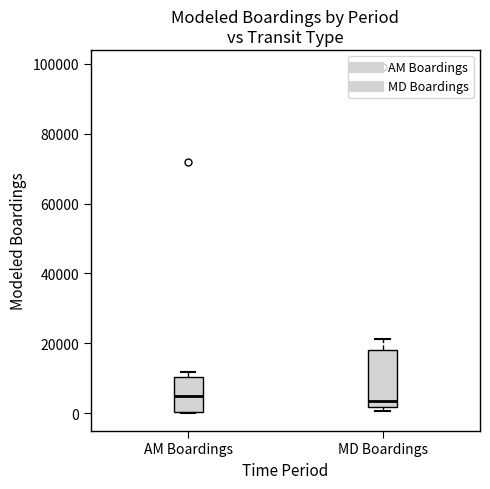

Reading left to right, read every box against the y-axis: the position of its median line, the range the box covers, and the ends of its whiskers. The values are not printed on the chart, so give them approximately, as read against the axis.

AM Boardings: median 4000, box 0 to 10000, whiskers 0 to 12000
MD Boardings: median 4000, box 2000 to 18000, whiskers 0 to 22000